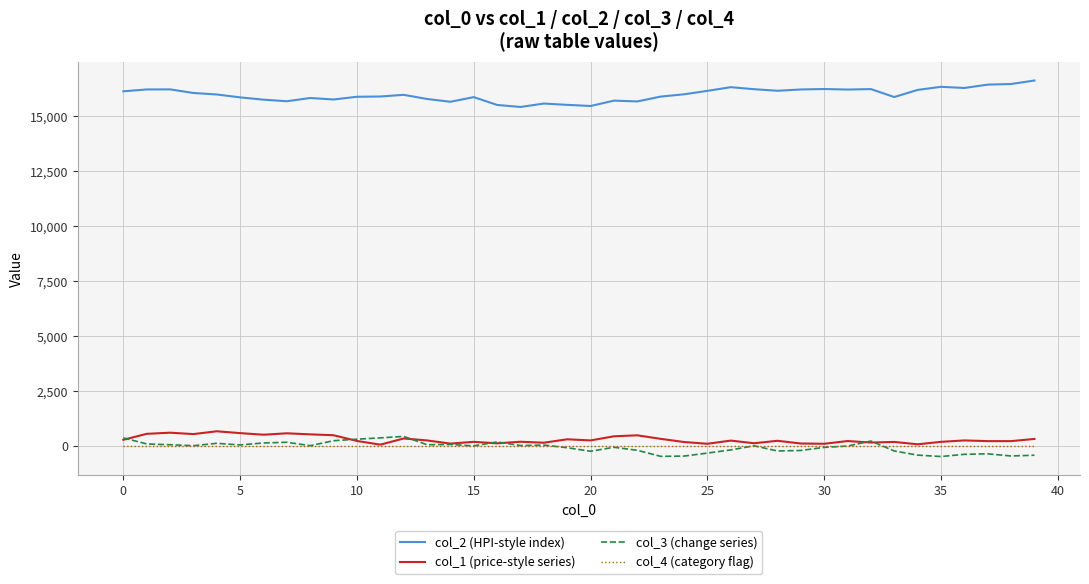

What is the smallest value displayed?

-472